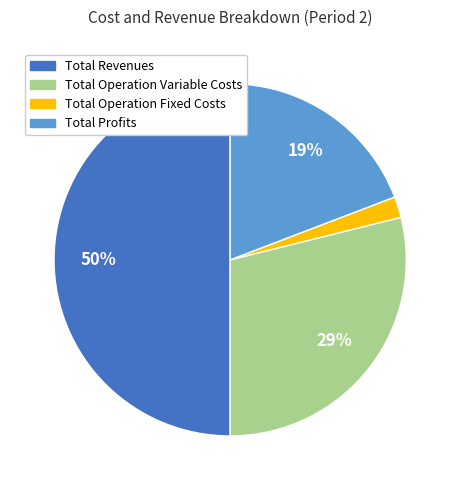

To the nearest percent, what is the average slice percentage?

25%